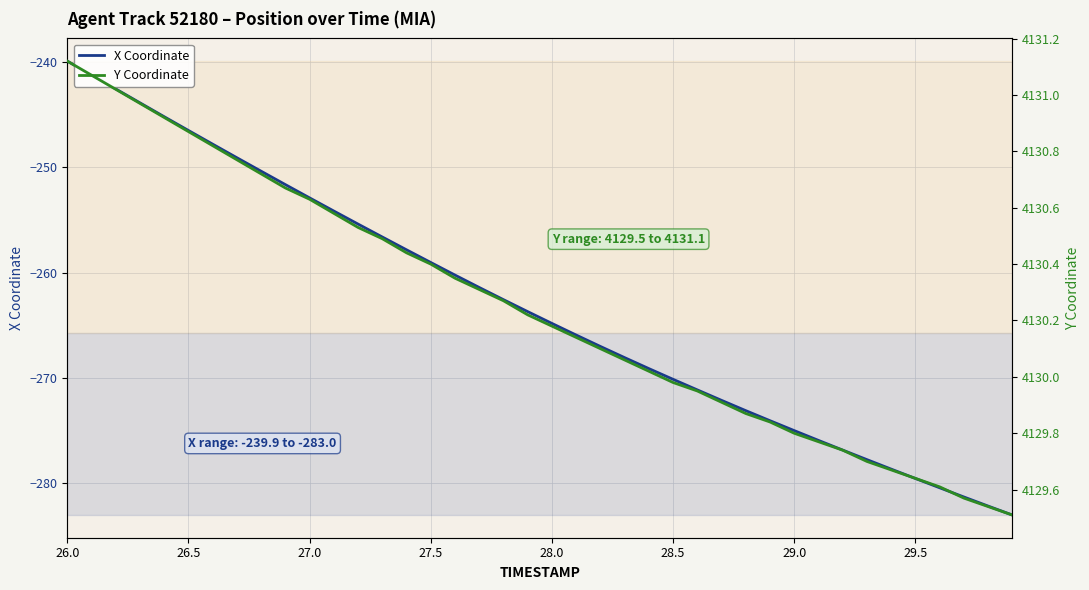

What is the smallest value displayed?

-283.0